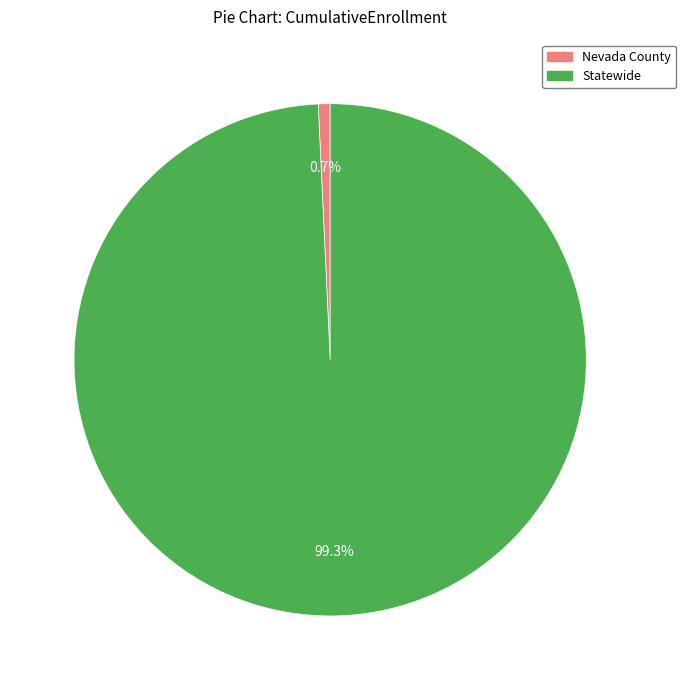

What percentage is NOT represented by Nevada County?

99.3%